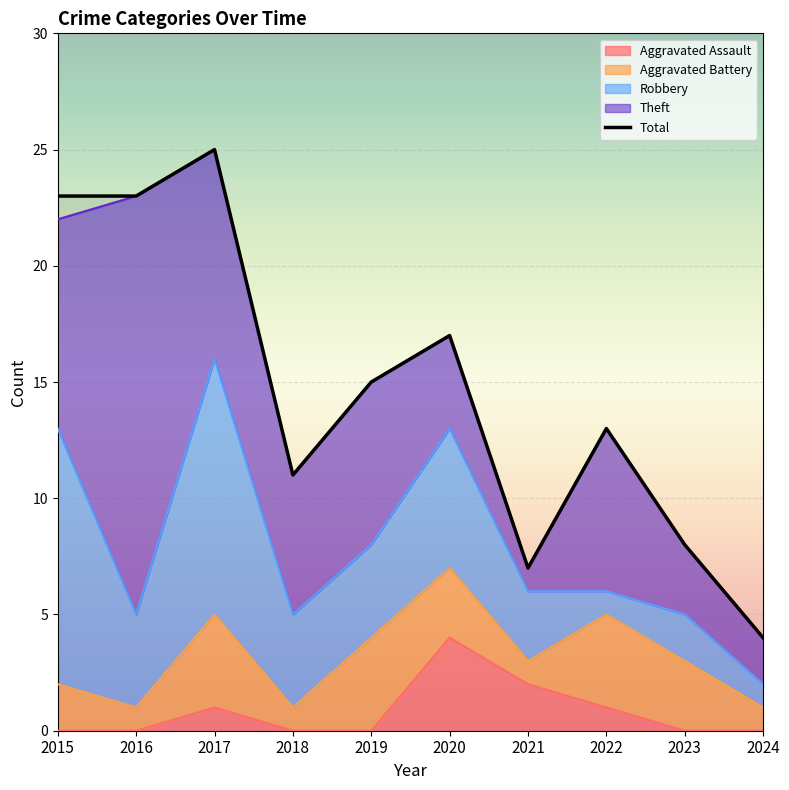

How many values are below 15?

5